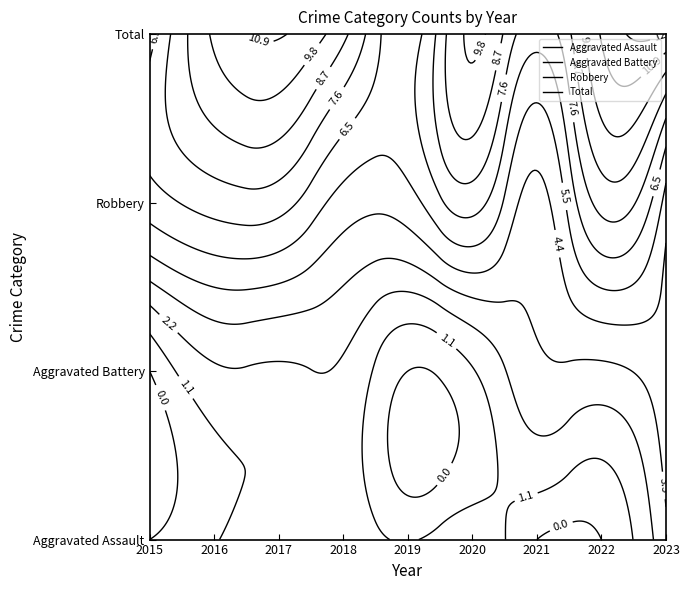

Which category has the lowest value in the Aggravated Battery series?

2015